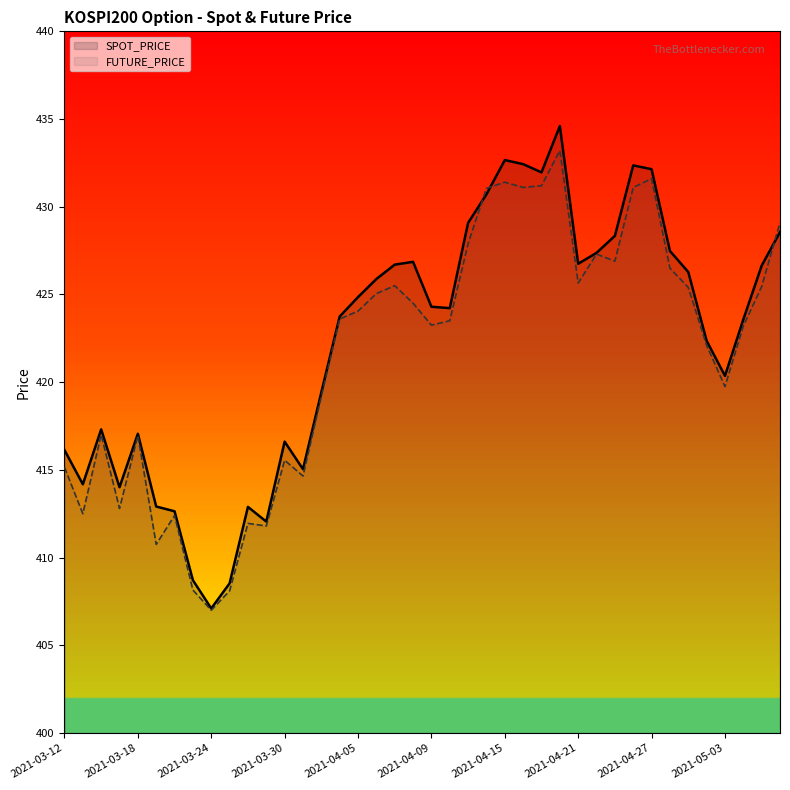

What is the spread (max minus min) of values at 2021-04-05?

0.8